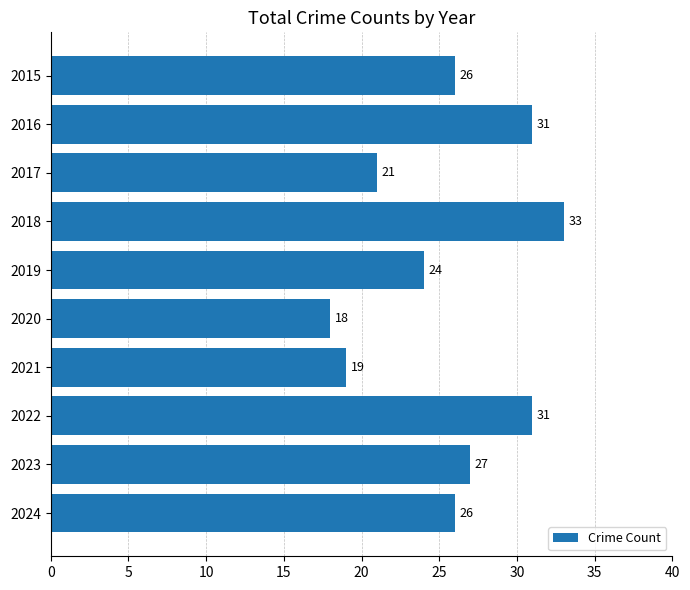

What is the value of the 7th bar from the top?

19